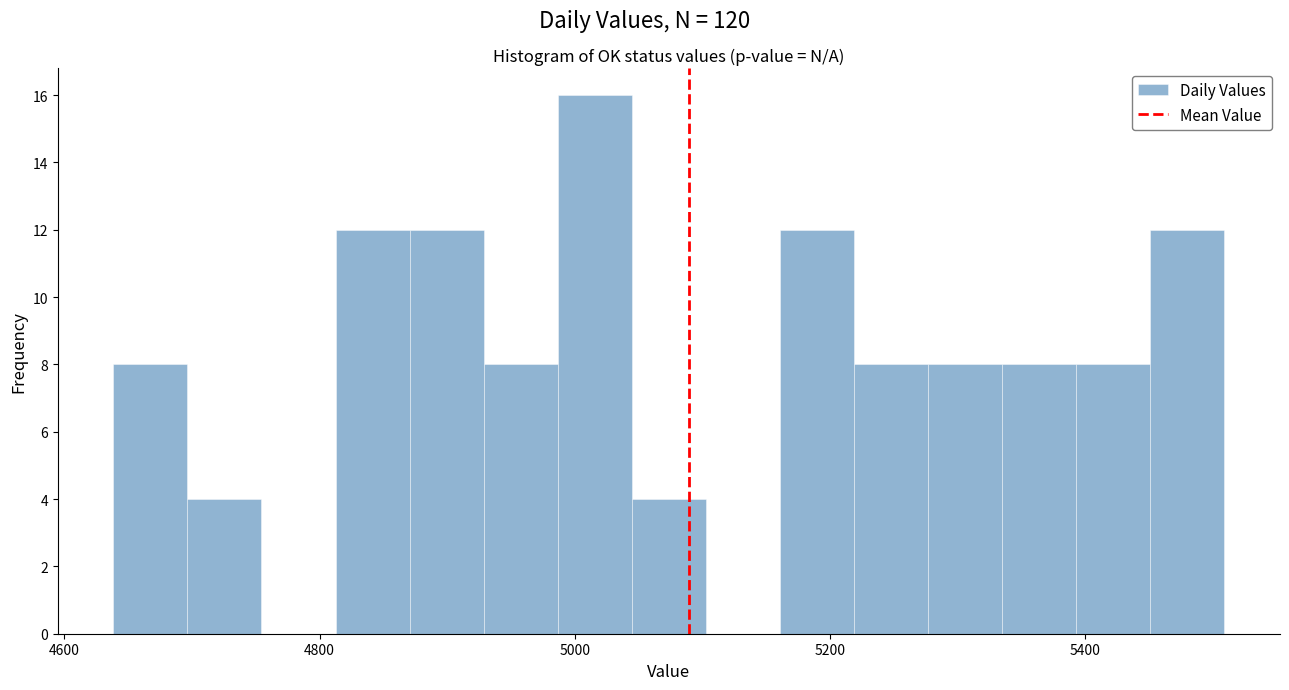

Around what value on the x-axis is the tallest bar? Give the approximate position of its centre, as read against the axis.

5020